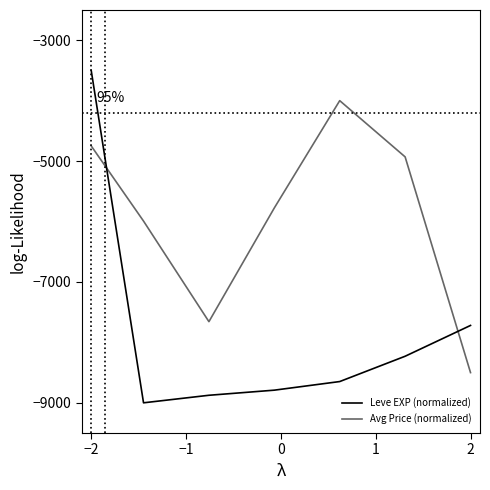

How many lines are shown in the chart?

2